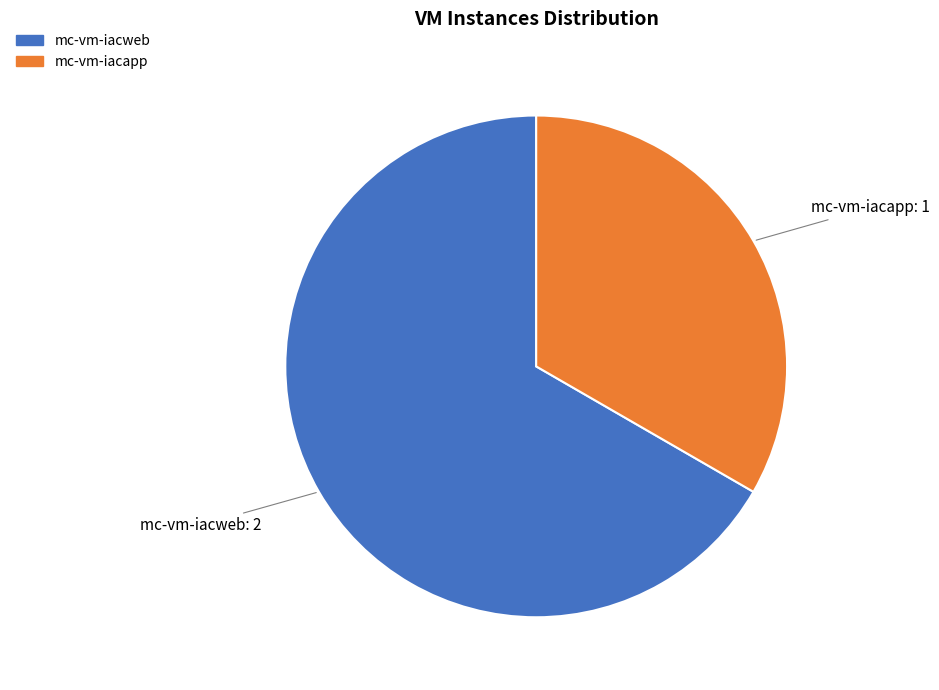

Rank the categories by value from highest to lowest.

mc-vm-iacweb, mc-vm-iacapp